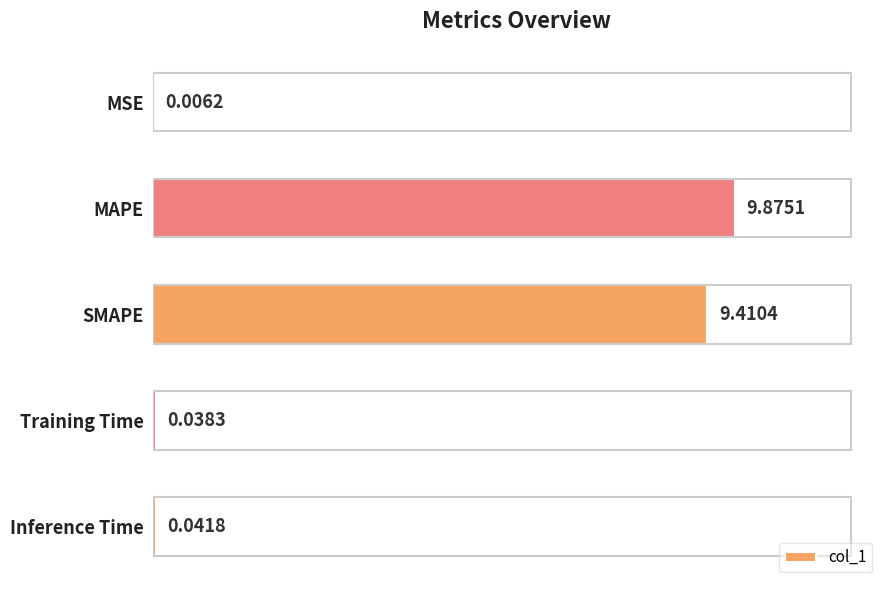

Between SMAPE and Training Time, which is larger?

SMAPE